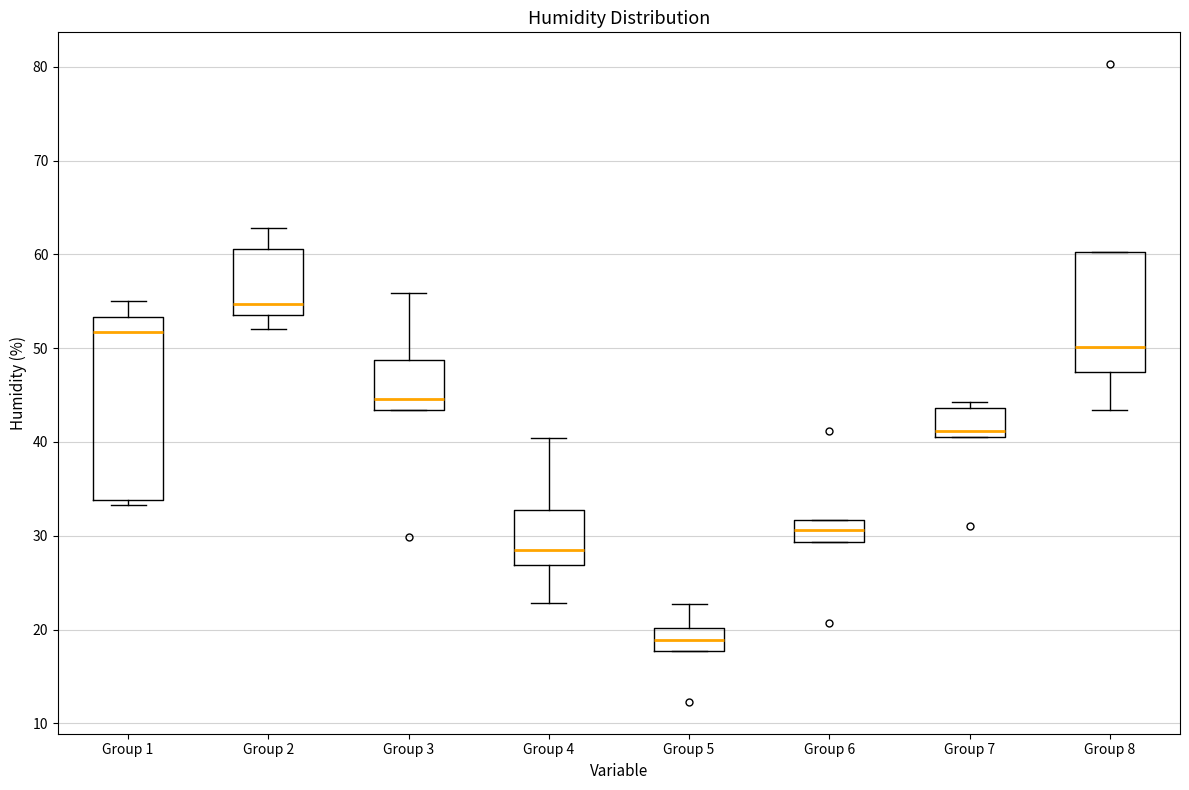

Reading left to right, transcribe this box plot: for each box, give where its median line is, the range the box spans, and where its two whiskers end, as read against the y-axis. The values are not printed on the chart, so give them approximately, as read against the axis.

Group 1: median 52, box 34 to 53, whiskers 33 to 55
Group 2: median 55, box 54 to 61, whiskers 52 to 63
Group 3: median 45, box 43 to 49, whiskers 43 to 56
Group 4: median 28, box 27 to 33, whiskers 23 to 40
Group 5: median 19, box 18 to 20, whiskers 18 to 23
Group 6: median 31, box 29 to 32, whiskers 29 to 32
Group 7: median 41 (just above the box's lower edge), box 41 to 44, whiskers 41 to 44 (just above the box's upper edge)
Group 8: median 50, box 47 to 60, whiskers 43 to 60